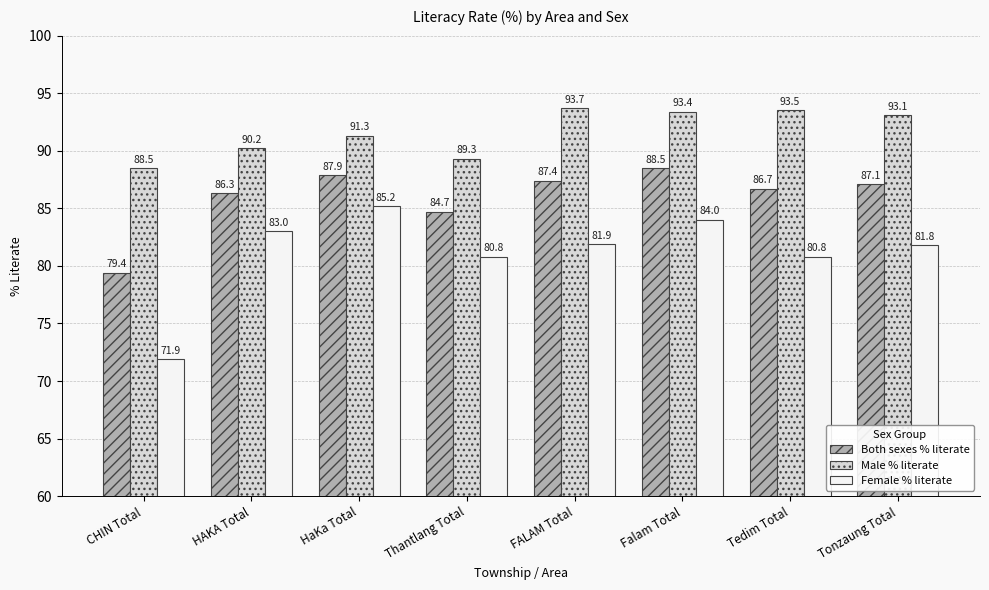

What is the label of the 7th bar from the right?

HAKA Total